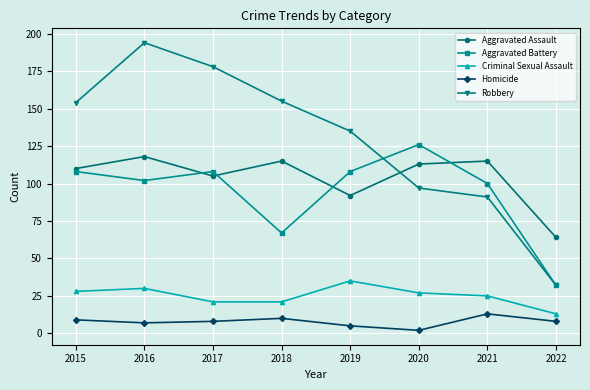

Between 2018 and 2019, which series saw the biggest shift?

Aggravated Battery